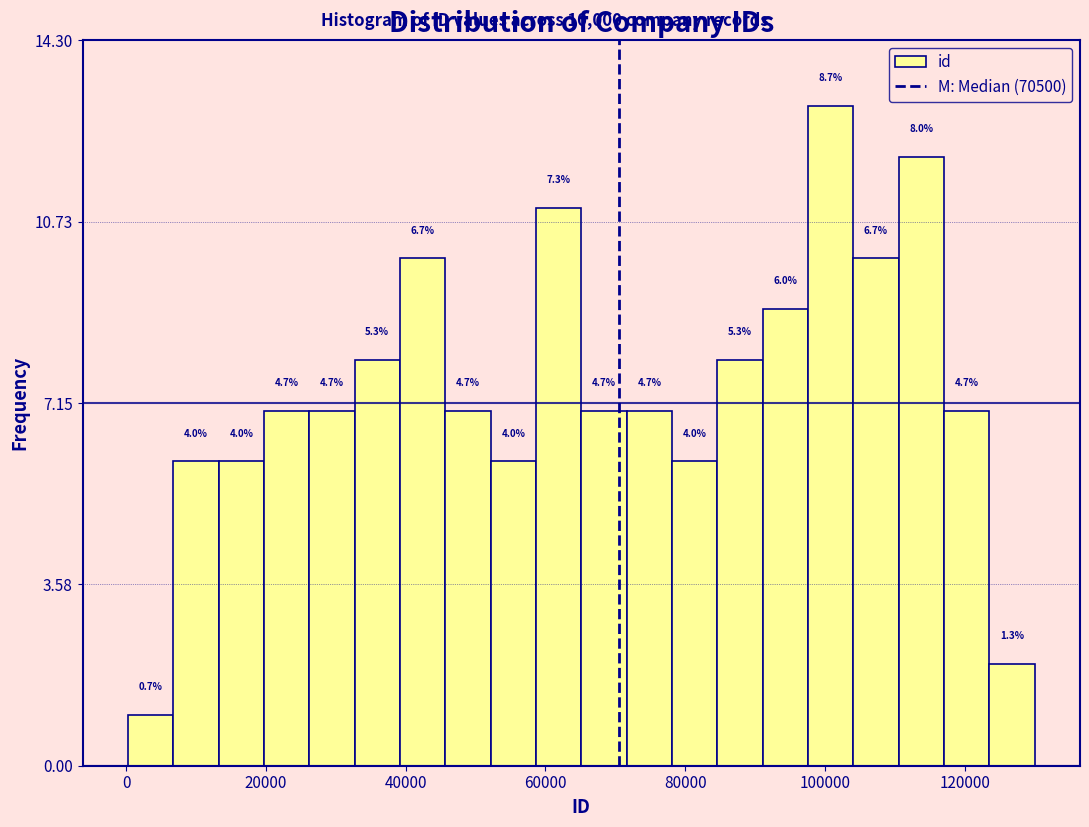

Read against the x-axis, roughly where is the centre of the tallest bar?

100000